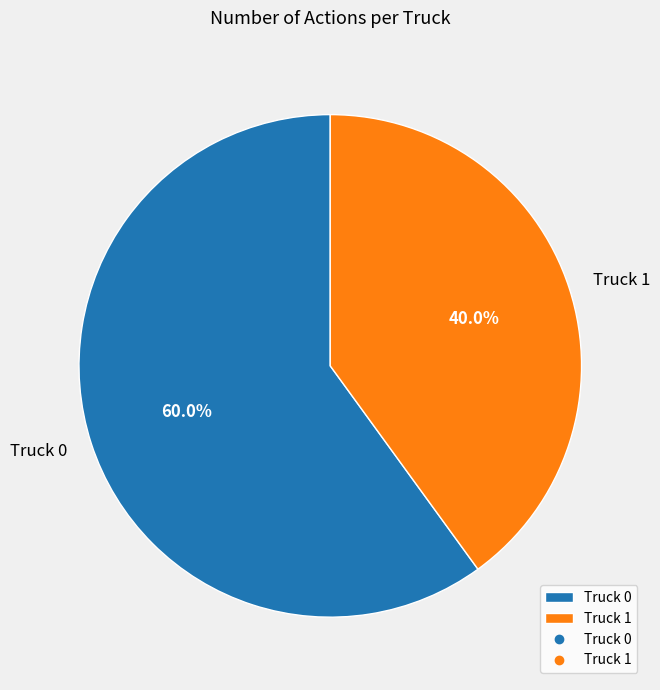

To the nearest percent, what is the difference between the largest and smallest slice percentages?

20%